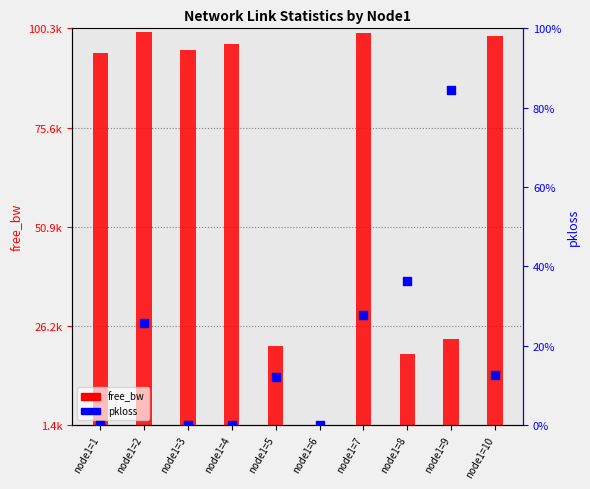

Is the value of free_bw at node1=9 greater than the value of pkloss at node1=2?

Yes